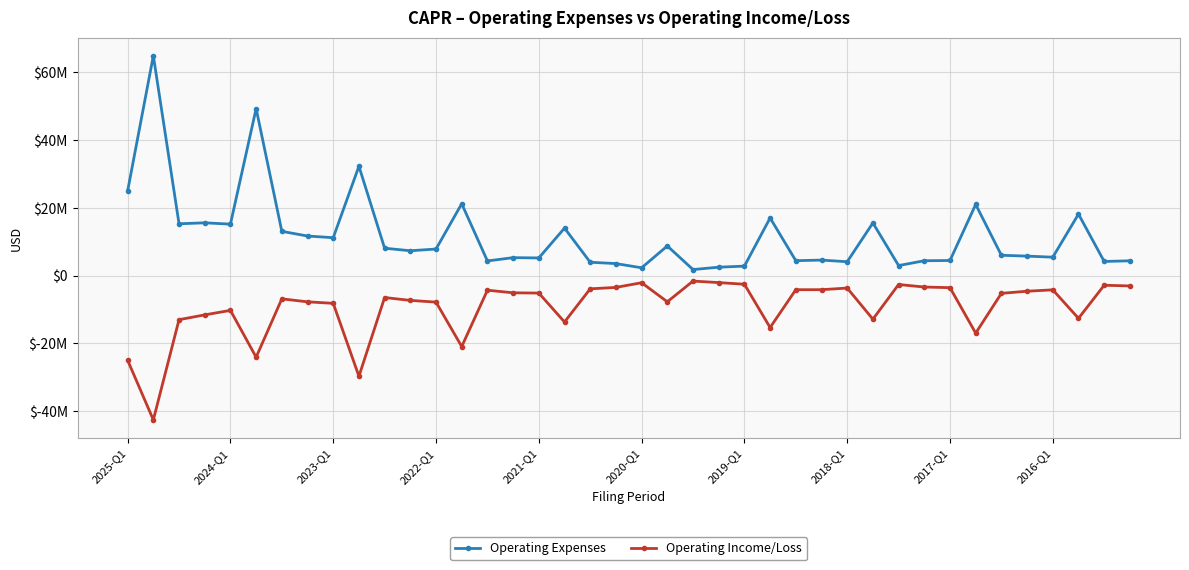

Does the chart have visible grid lines?

Yes